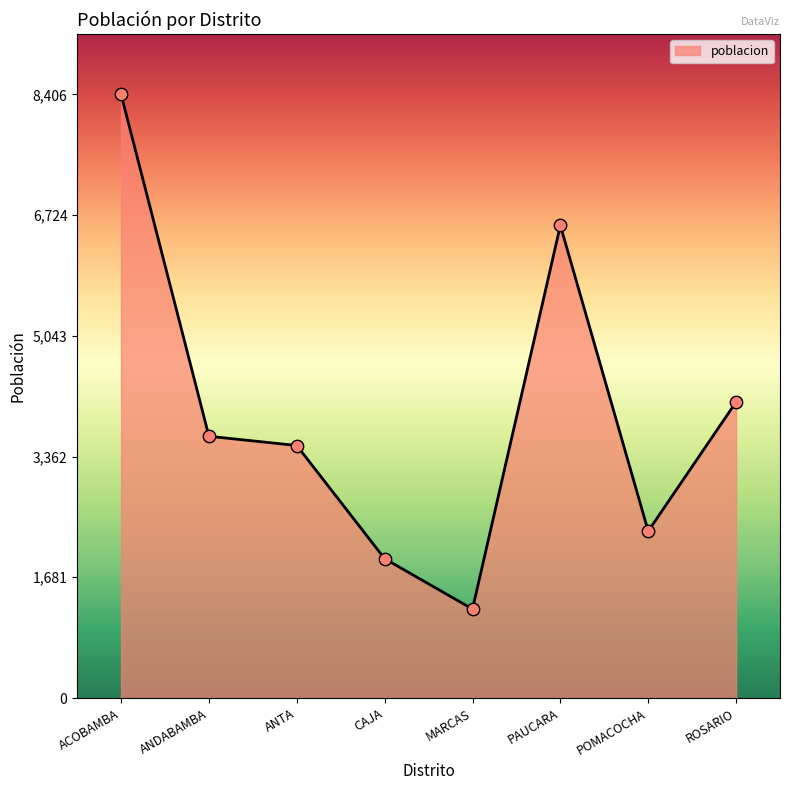

What is the change in value from ANDABAMBA to POMACOCHA?

-1321